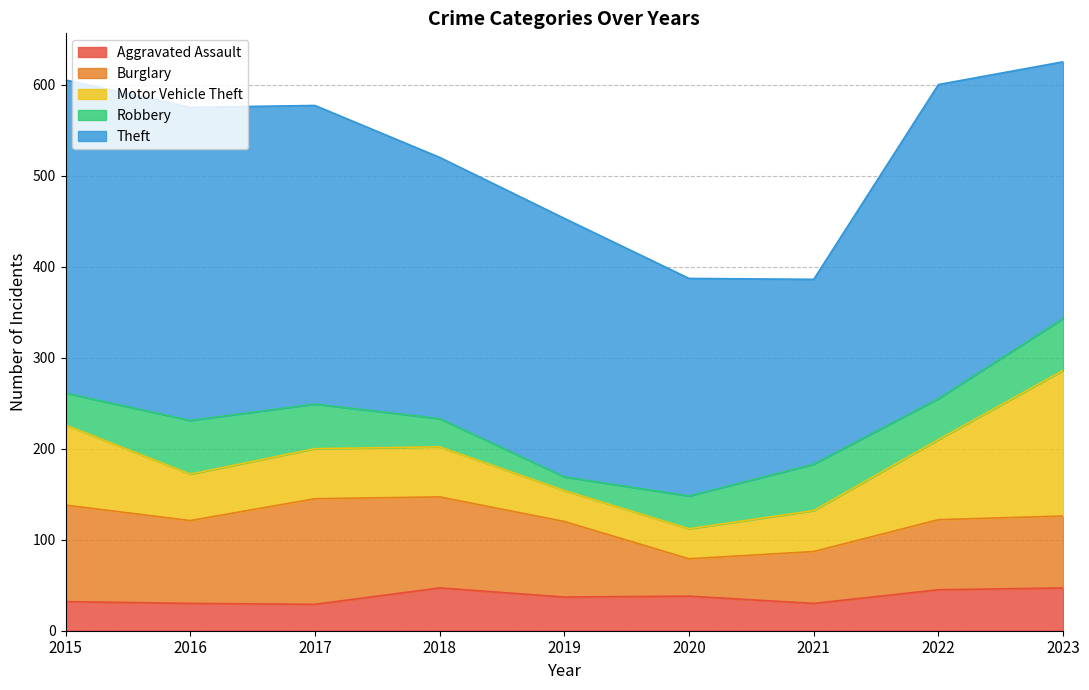

Between 2015 and 2019, which is larger?

2019